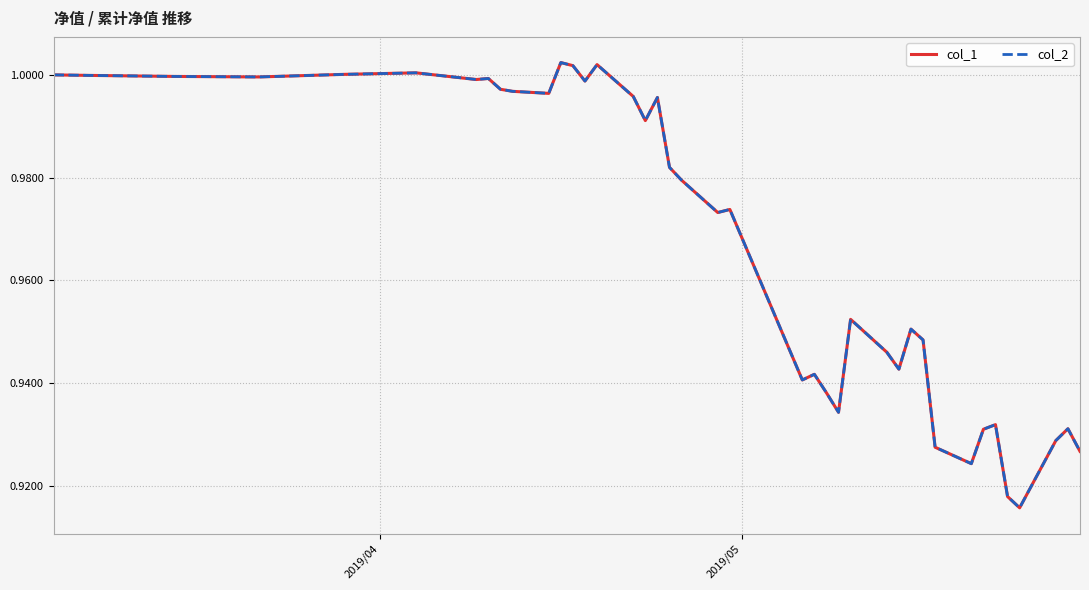

Which series has the largest range (max minus min)?

col_1